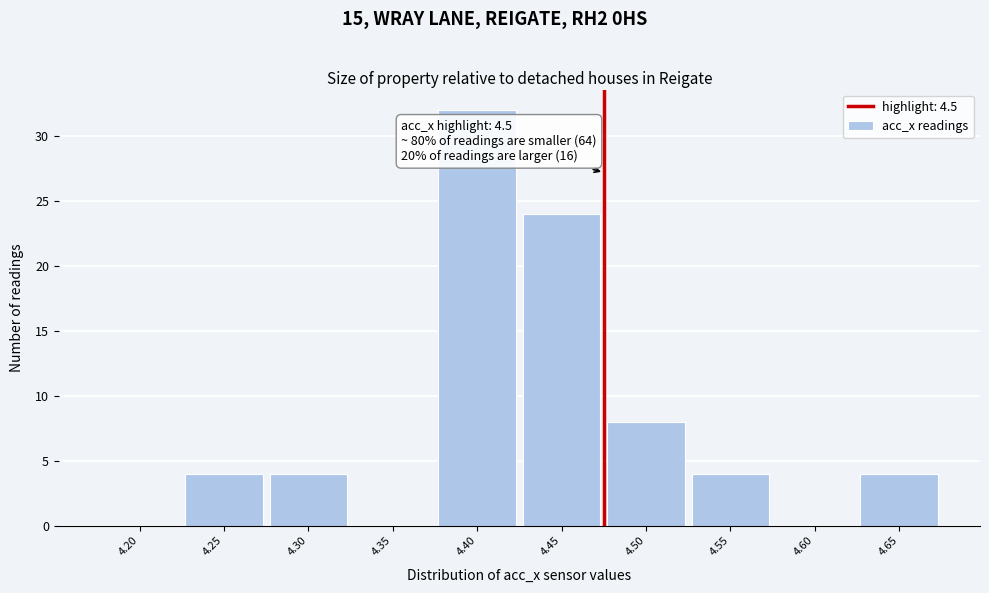

Reading left to right, list all the values displayed in this chart.

4.20=0	4.25=4	4.30=4	4.35=0	4.40=32	4.45=24	4.50=8	4.55=4	4.60=0	4.65=4